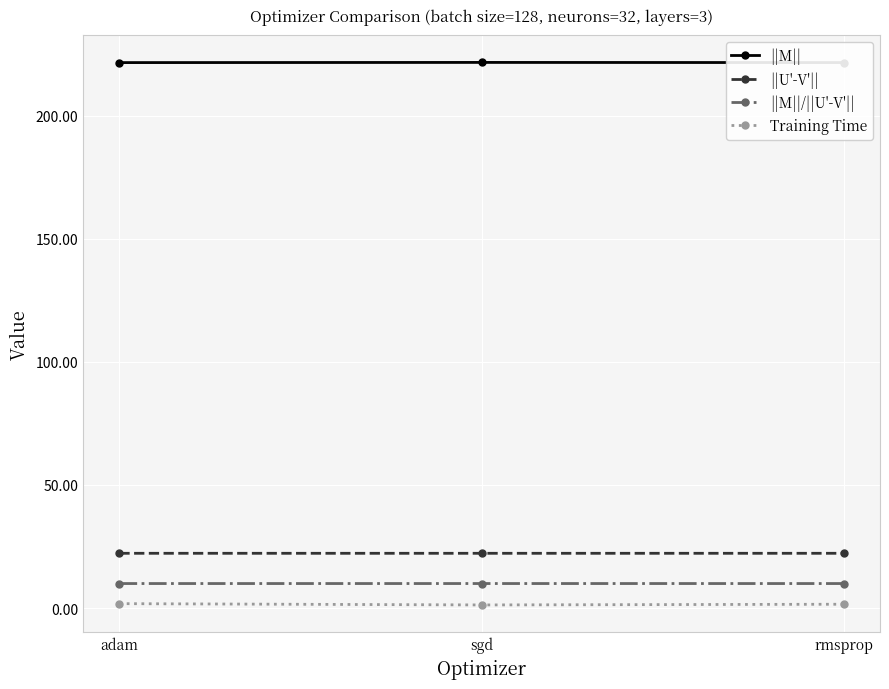

At how many categories does at least one series exceed 133?

3